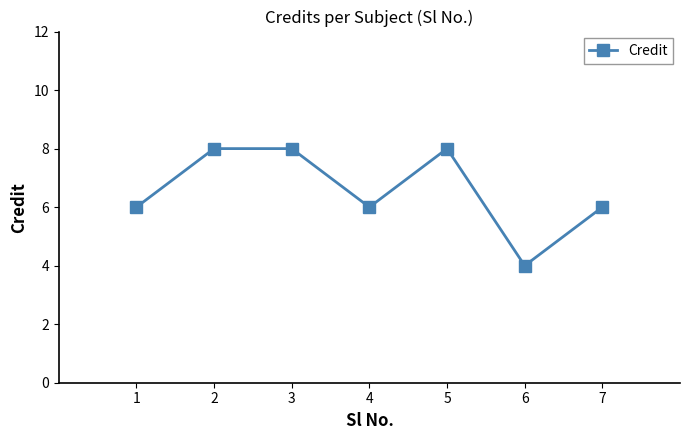

What is the maximum value shown in the chart?

8